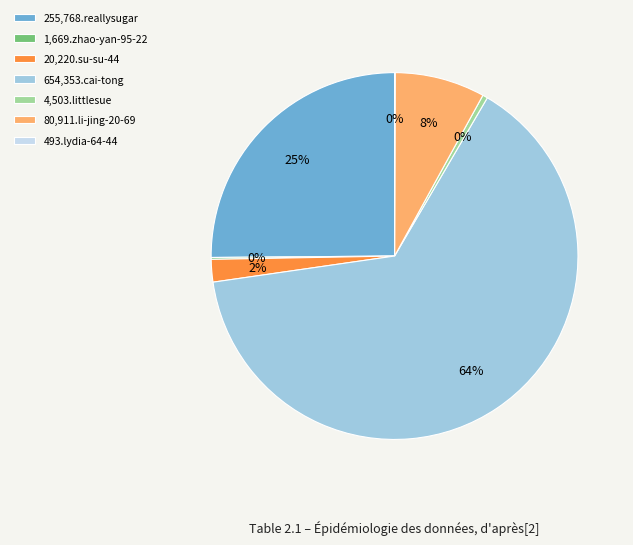

What is the majority slice?

654,353.cai-tong